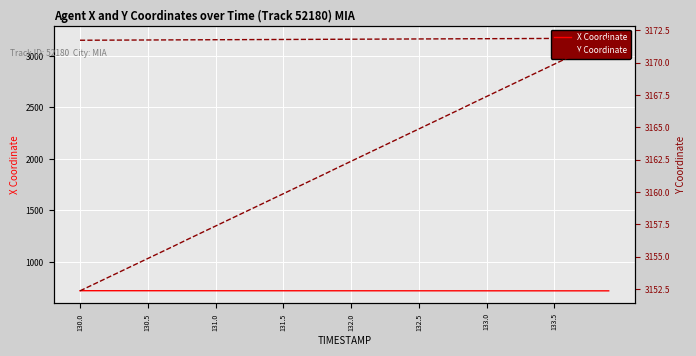

Count the number of categories in the chart.

40